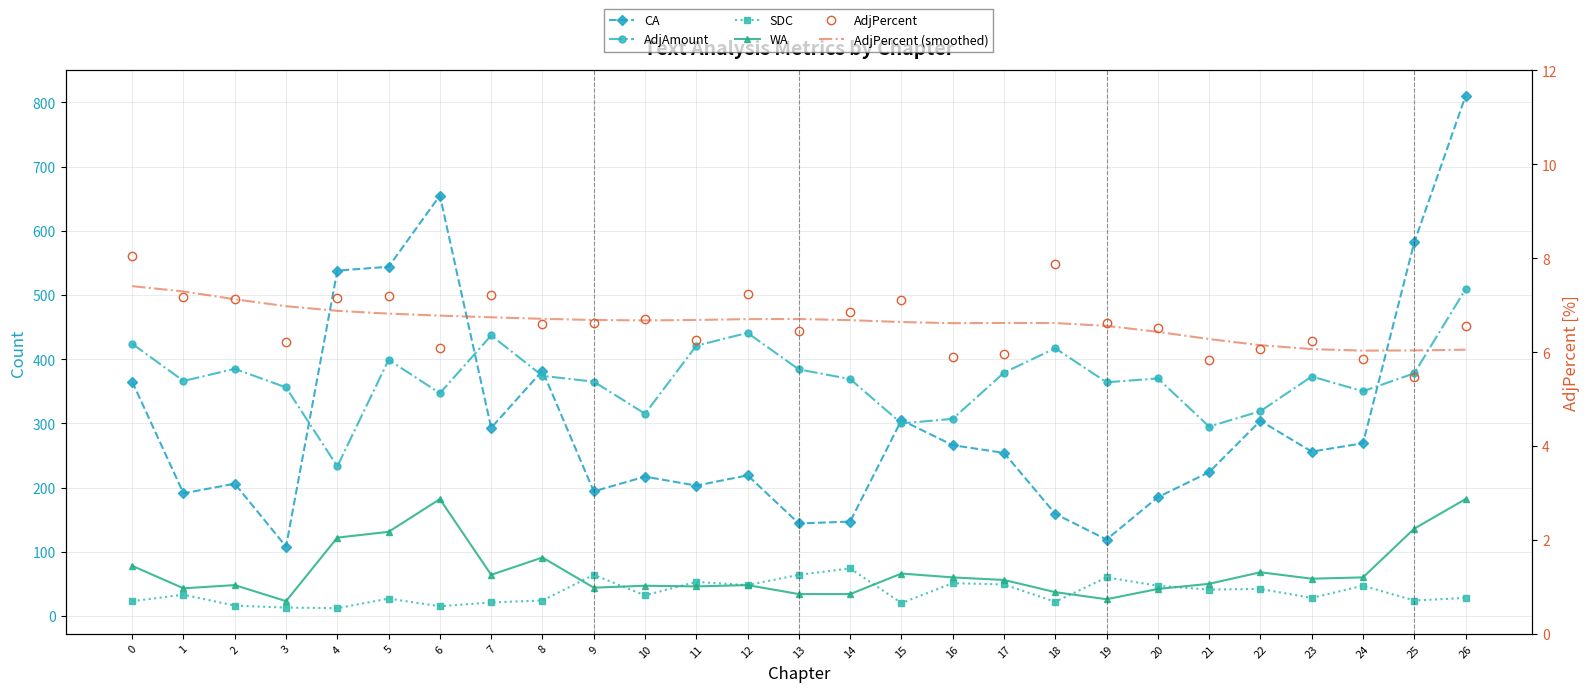

Reading left to right, extract all data points from this chart.

CA: 0=365.0	1=191.0	2=206.0	3=108.0	4=538.0	5=544.0	6=655.0	7=293.0	8=382.0	9=194.0	10=217.0	11=203.0	12=219.0	13=144.0	14=147.0	15=305.0	16=266.0	17=254.0	18=159.0	19=119.0	20=185.0	21=224.0	22=304.0	23=256.0	24=269.0	25=582.0	26=810.0
AdjAmount: 0=424.0	1=366.0	2=385.0	3=356.0	4=233.0	5=399.0	6=347.0	7=437.0	8=374.0	9=365.0	10=315.0	11=421.0	12=441.0	13=384.0	14=369.0	15=300.0	16=307.0	17=379.0	18=417.0	19=364.0	20=370.0	21=295.0	22=319.0	23=373.0	24=350.0	25=378.0	26=509.0
SDC: 0=23.0	1=33.0	2=16.0	3=13.0	4=12.0	5=27.0	6=15.0	7=21.0	8=24.0	9=64.0	10=32.0	11=53.0	12=48.0	13=64.0	14=74.0	15=20.0	16=51.0	17=49.0	18=22.0	19=60.0	20=47.0	21=41.0	22=42.0	23=28.0	24=47.0	25=24.0	26=28.0
WA: 0=78.0	1=43.0	2=48.0	3=23.0	4=122.0	5=131.0	6=182.0	7=64.0	8=91.0	9=44.0	10=47.0	11=46.0	12=48.0	13=34.0	14=34.0	15=66.0	16=60.0	17=56.0	18=37.0	19=26.0	20=42.0	21=50.0	22=68.0	23=58.0	24=60.0	25=136.0	26=182.0
AdjPercent: 0=8.1	1=7.2	2=7.1	3=6.2	4=7.2	5=7.2	6=6.1	7=7.2	8=6.6	9=6.6	10=6.7	11=6.3	12=7.2	13=6.5	14=6.9	15=7.1	16=5.9	17=6.0	18=7.9	19=6.6	20=6.5	21=5.8	22=6.1	23=6.2	24=5.9	25=5.5	26=6.6
AdjPercent (smoothed): 0=7.4	1=7.3	2=7.1	3=7.0	4=6.9	5=6.8	6=6.8	7=6.7	8=6.7	9=6.7	10=6.7	11=6.7	12=6.7	13=6.7	14=6.7	15=6.6	16=6.6	17=6.6	18=6.6	19=6.6	20=6.4	21=6.3	22=6.1	23=6.1	24=6.0	25=6.0	26=6.1